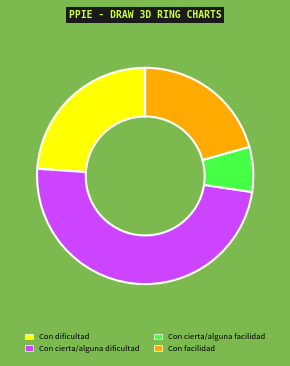

Does any single category account for the majority?

No